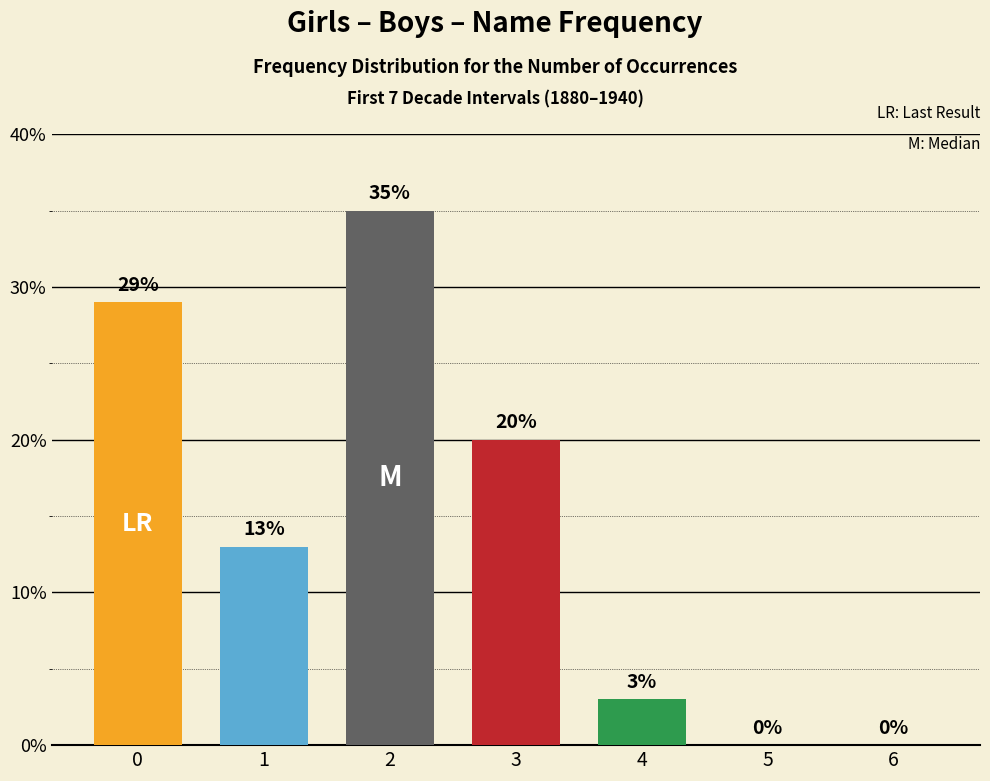

The value at 2 is 60. True or false?

False